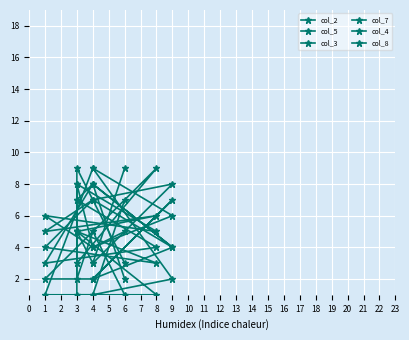

True or false: col_8 has a value of 2 at 4.

False